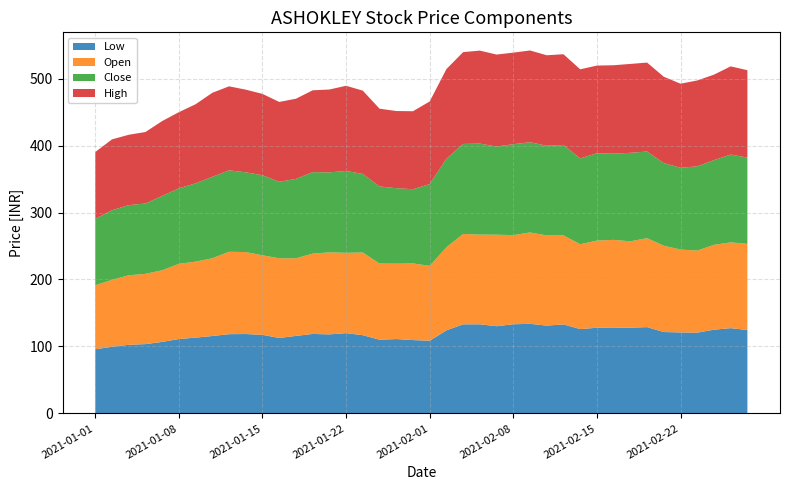

Reading left to right, list all the values displayed in this chart.

Low: 2021-01-01=95.7	2021-01-04=99.5	2021-01-05=102.5	2021-01-06=103.5	2021-01-07=106.8	2021-01-08=111.0	2021-01-11=113.2	2021-01-12=115.5	2021-01-13=118.3	2021-01-14=118.5	2021-01-15=117.3	2021-01-18=112.7	2021-01-19=115.7	2021-01-20=118.7	2021-01-21=118.0	2021-01-22=119.8	2021-01-25=116.8	2021-01-27=110.0	2021-01-28=111.0	2021-01-29=109.5	2021-02-01=108.5	2021-02-02=124.0	2021-02-03=133.0	2021-02-04=133.1	2021-02-05=130.2	2021-02-08=133.1	2021-02-09=133.8	2021-02-10=131.1	2021-02-11=132.9	2021-02-12=125.9	2021-02-15=127.9	2021-02-16=127.8	2021-02-17=128.0	2021-02-18=128.8	2021-02-19=121.5	2021-02-22=120.9	2021-02-23=120.6	2021-02-24=125.0	2021-02-25=127.3	2021-02-26=124.5
Open: 2021-01-01=95.7	2021-01-04=100.0	2021-01-05=103.8	2021-01-06=105.0	2021-01-07=107.0	2021-01-08=112.3	2021-01-11=113.5	2021-01-12=116.2	2021-01-13=123.1	2021-01-14=122.5	2021-01-15=118.8	2021-01-18=119.0	2021-01-19=115.9	2021-01-20=120.0	2021-01-21=122.5	2021-01-22=120.0	2021-01-25=123.5	2021-01-27=113.8	2021-01-28=112.6	2021-01-29=114.5	2021-02-01=111.9	2021-02-02=124.0	2021-02-03=135.0	2021-02-04=134.0	2021-02-05=136.7	2021-02-08=133.1	2021-02-09=136.5	2021-02-10=134.7	2021-02-11=133.0	2021-02-12=126.8	2021-02-15=130.2	2021-02-16=131.4	2021-02-17=129.0	2021-02-18=132.8	2021-02-19=128.9	2021-02-22=123.8	2021-02-23=122.5	2021-02-24=126.7	2021-02-25=128.2	2021-02-26=128.8
Close: 2021-01-01=99.1	2021-01-04=104.0	2021-01-05=104.8	2021-01-06=105.1	2021-01-07=111.0	2021-01-08=112.8	2021-01-11=117.0	2021-01-12=121.6	2021-01-13=121.7	2021-01-14=119.1	2021-01-15=119.6	2021-01-18=114.3	2021-01-19=118.7	2021-01-20=121.7	2021-01-21=119.5	2021-01-22=122.2	2021-01-25=117.4	2021-01-27=115.2	2021-01-28=112.8	2021-01-29=110.8	2021-02-01=122.0	2021-02-02=132.3	2021-02-03=134.4	2021-02-04=135.9	2021-02-05=131.7	2021-02-08=135.8	2021-02-09=134.8	2021-02-10=133.9	2021-02-11=135.1	2021-02-12=128.2	2021-02-15=130.4	2021-02-16=128.8	2021-02-17=132.2	2021-02-18=129.4	2021-02-19=123.4	2021-02-22=122.2	2021-02-23=125.8	2021-02-24=126.5	2021-02-25=131.2	2021-02-26=128.8
High: 2021-01-01=99.9	2021-01-04=105.8	2021-01-05=105.2	2021-01-06=106.8	2021-01-07=111.8	2021-01-08=113.8	2021-01-11=118.2	2021-01-12=125.5	2021-01-13=125.5	2021-01-14=123.5	2021-01-15=121.5	2021-01-18=119.2	2021-01-19=119.7	2021-01-20=122.2	2021-01-21=123.8	2021-01-22=127.2	2021-01-25=124.3	2021-01-27=116.2	2021-01-28=115.2	2021-01-29=116.5	2021-02-01=123.5	2021-02-02=133.9	2021-02-03=137.2	2021-02-04=138.9	2021-02-05=137.4	2021-02-08=136.8	2021-02-09=137.1	2021-02-10=135.2	2021-02-11=135.5	2021-02-12=133.0	2021-02-15=131.0	2021-02-16=132.1	2021-02-17=132.8	2021-02-18=132.8	2021-02-19=128.9	2021-02-22=125.6	2021-02-23=128.2	2021-02-24=127.7	2021-02-25=131.7	2021-02-26=130.5